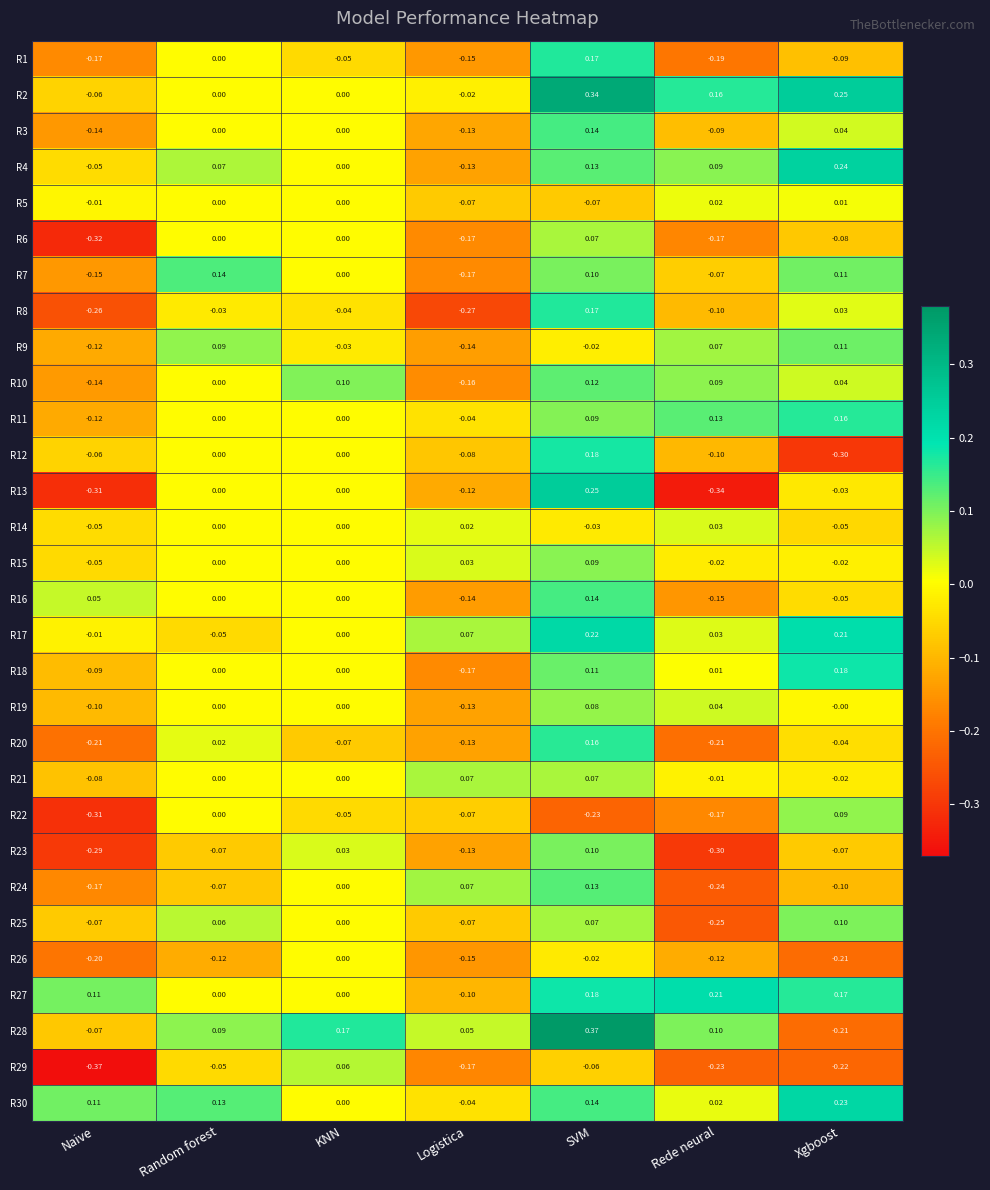

Which category has the lowest value in the R23 series?

Rede neural